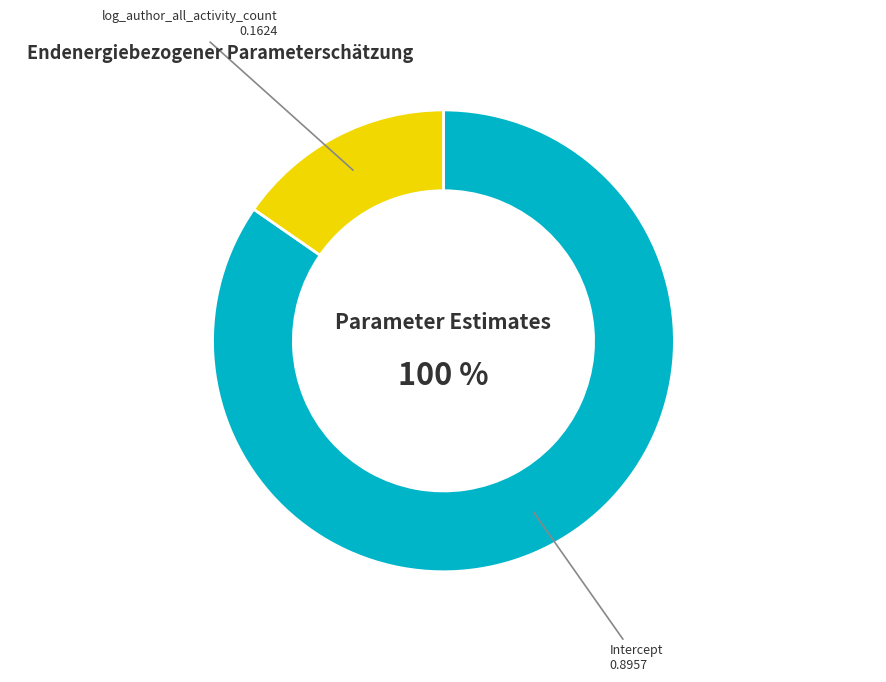

What is the change in value from Intercept to log_author_all_activity_count?

-0.7